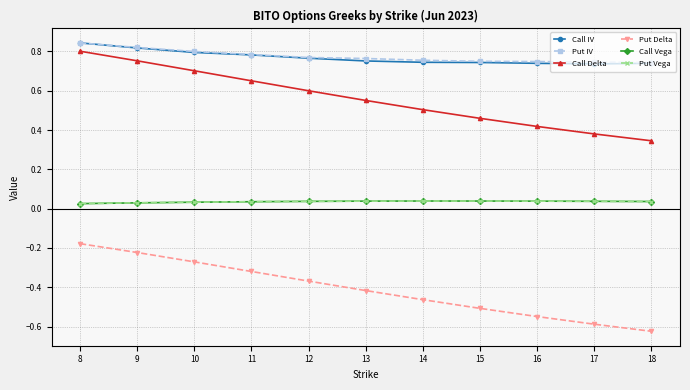

Between 9 and 12, which series saw the biggest shift?

Call Delta